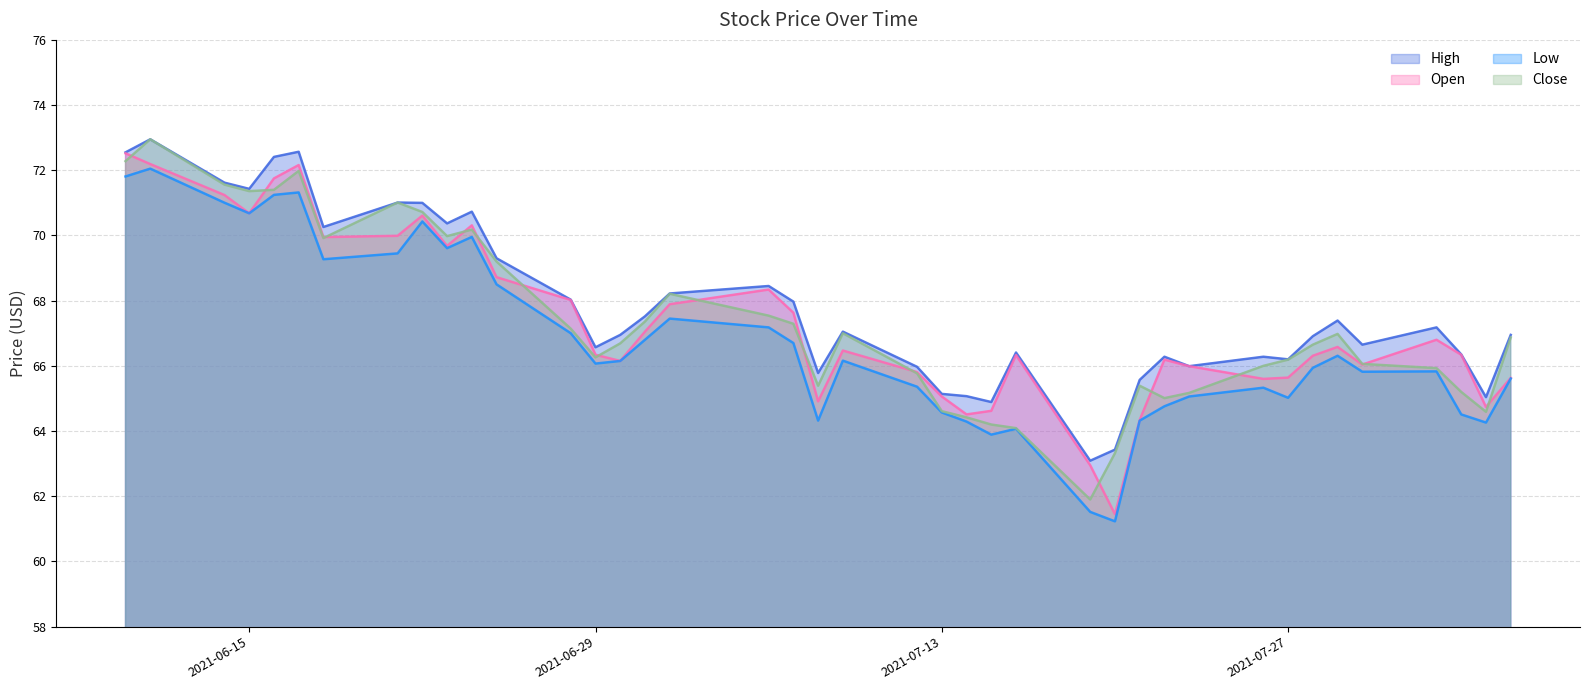

What is the average value of the low series?

66.8